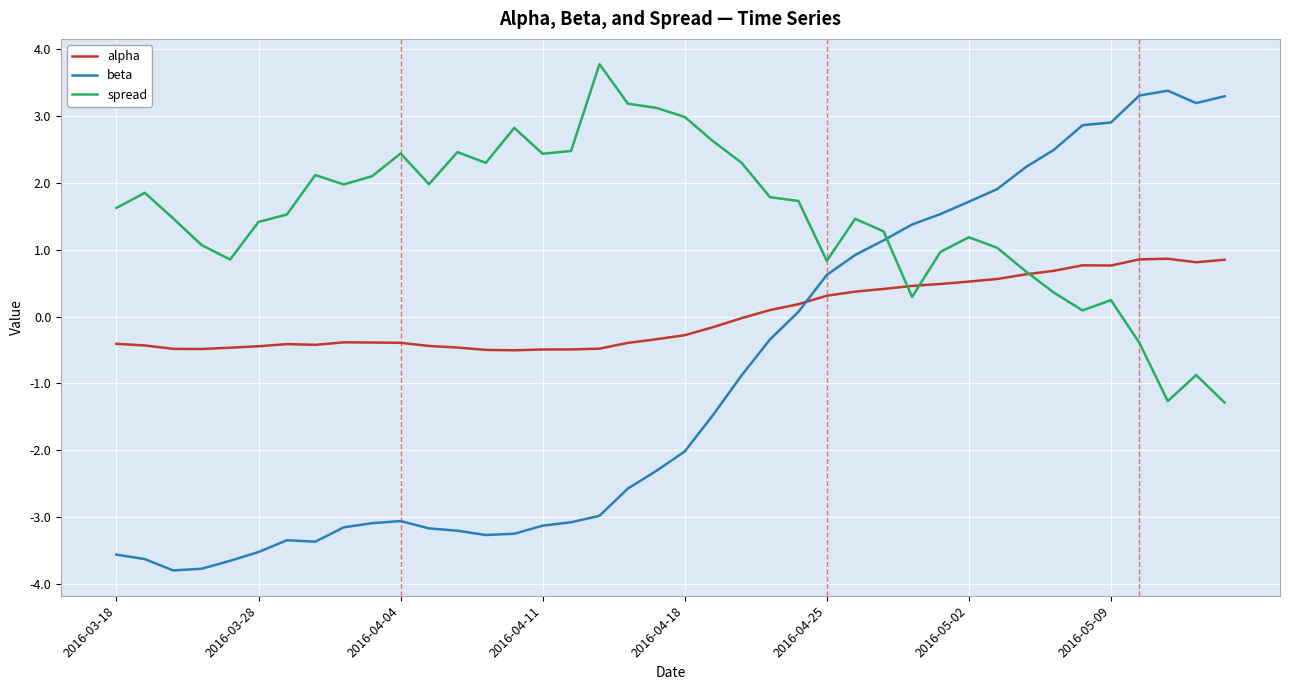

Rank the series by their average value, from lowest to highest.

beta, alpha, spread